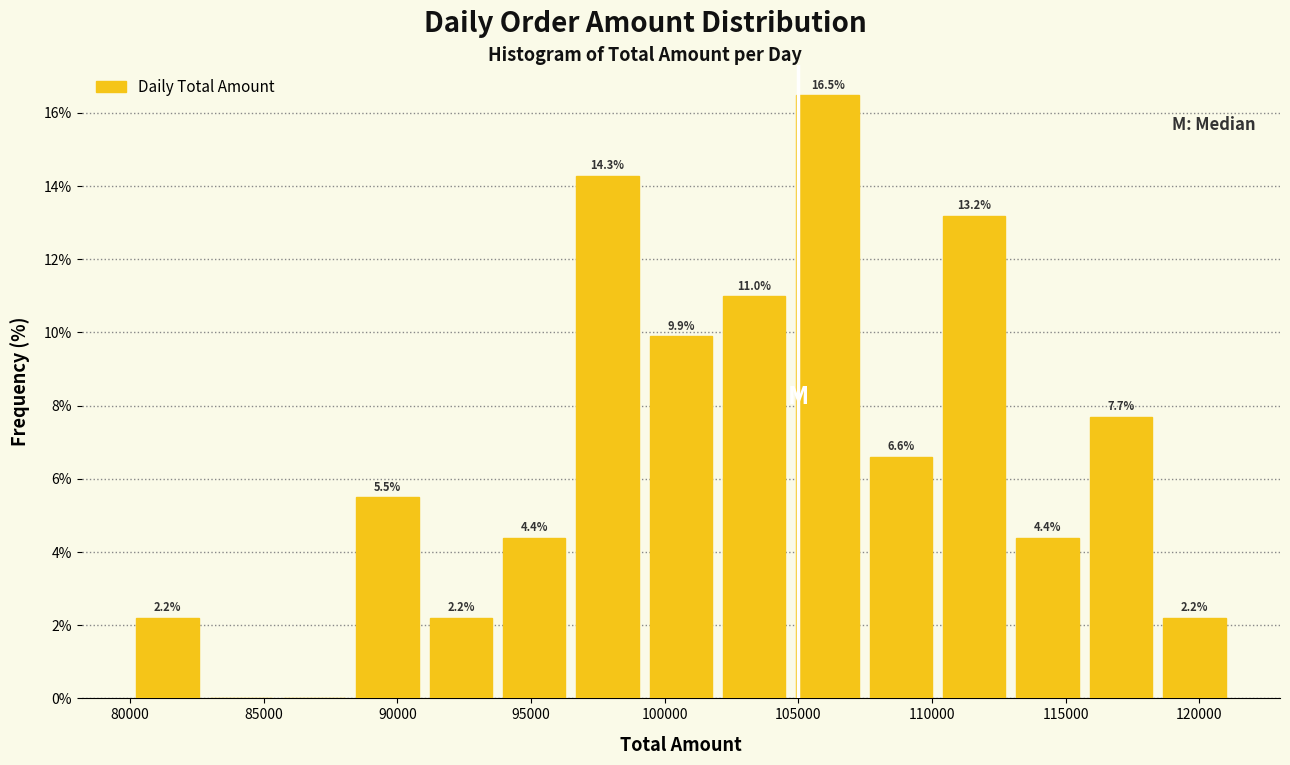

Which range on the x-axis has the tallest bar?

104500 to 107500